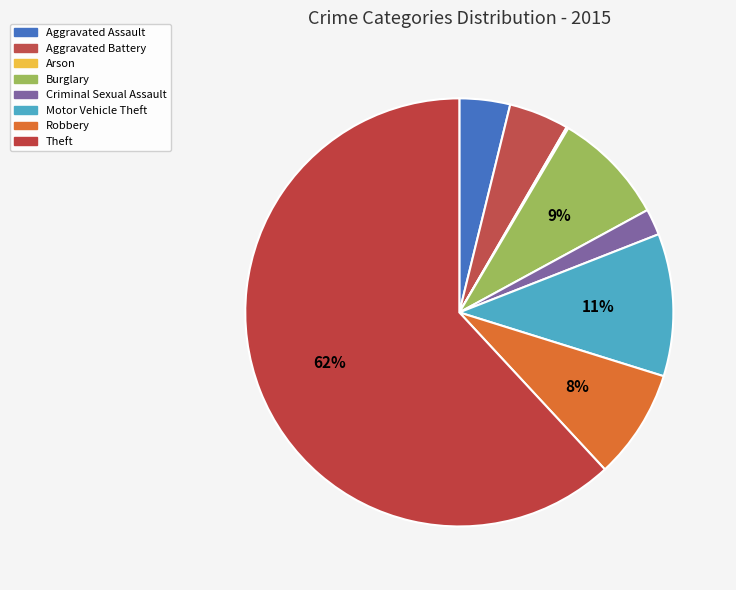

What is the smallest slice in the pie chart?

Arson